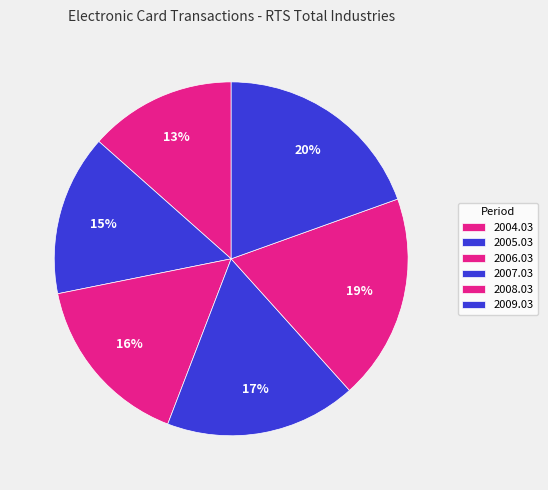

Is the sum of 2006.03 and 2009.03 greater than half?

No